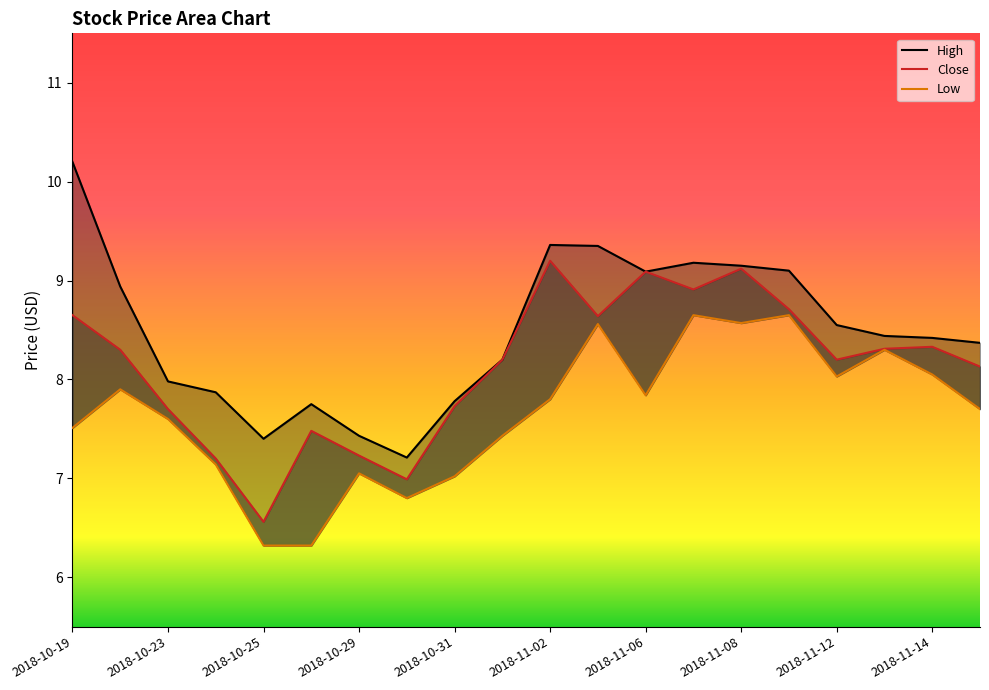

What is the difference between the maximum and minimum values in the High series?

3.0